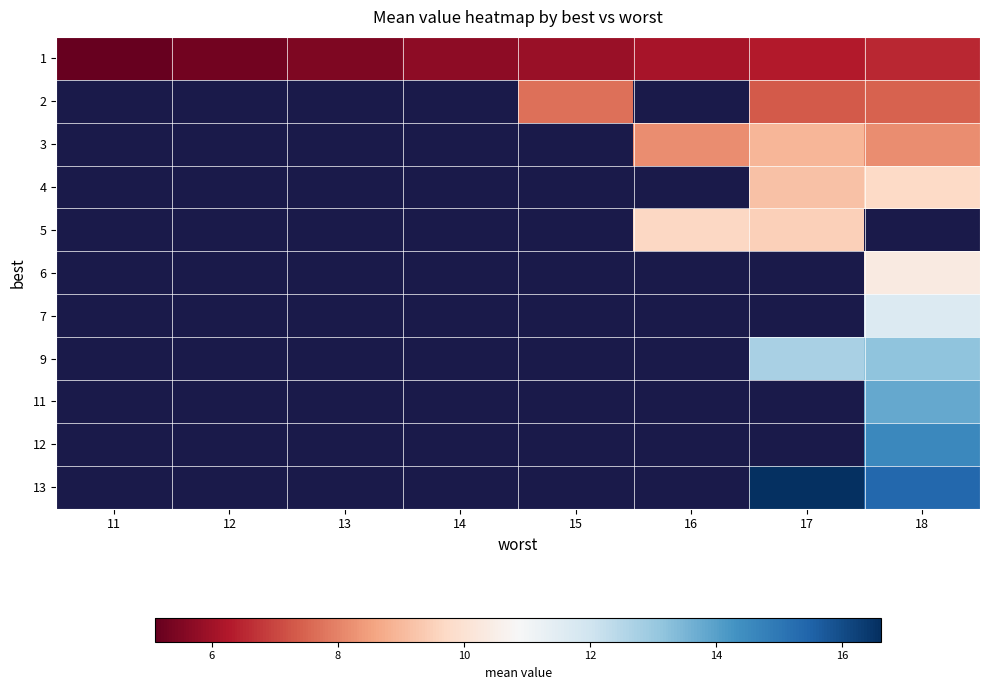

How many series are shown in this chart?

11